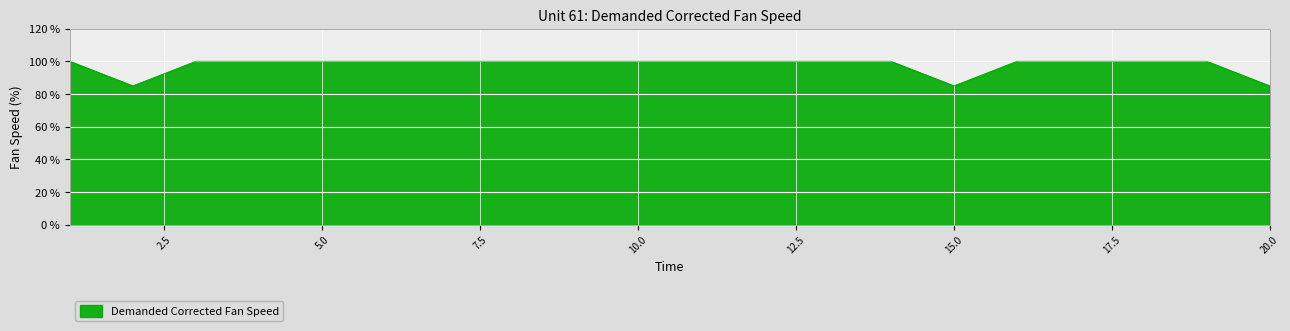

What is the difference between the maximum and minimum values?

15.1